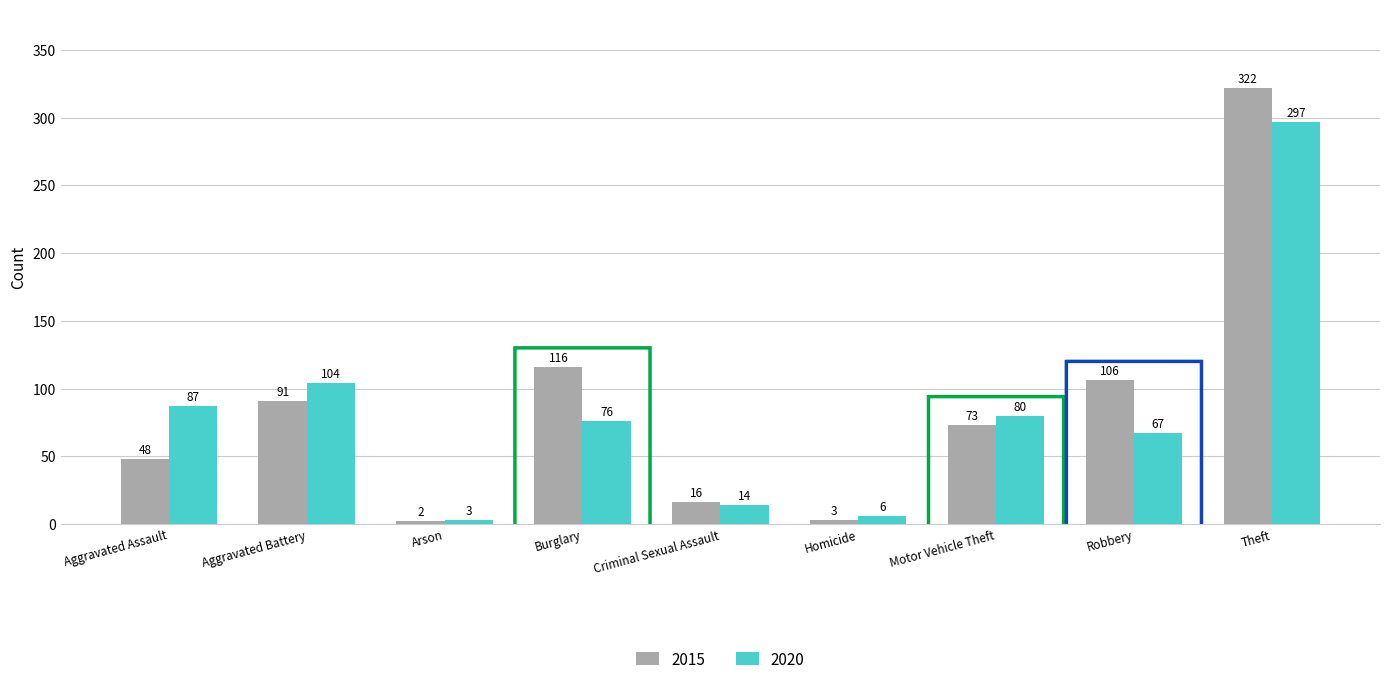

What is the difference between the maximum and minimum values in the 2020 series?

294